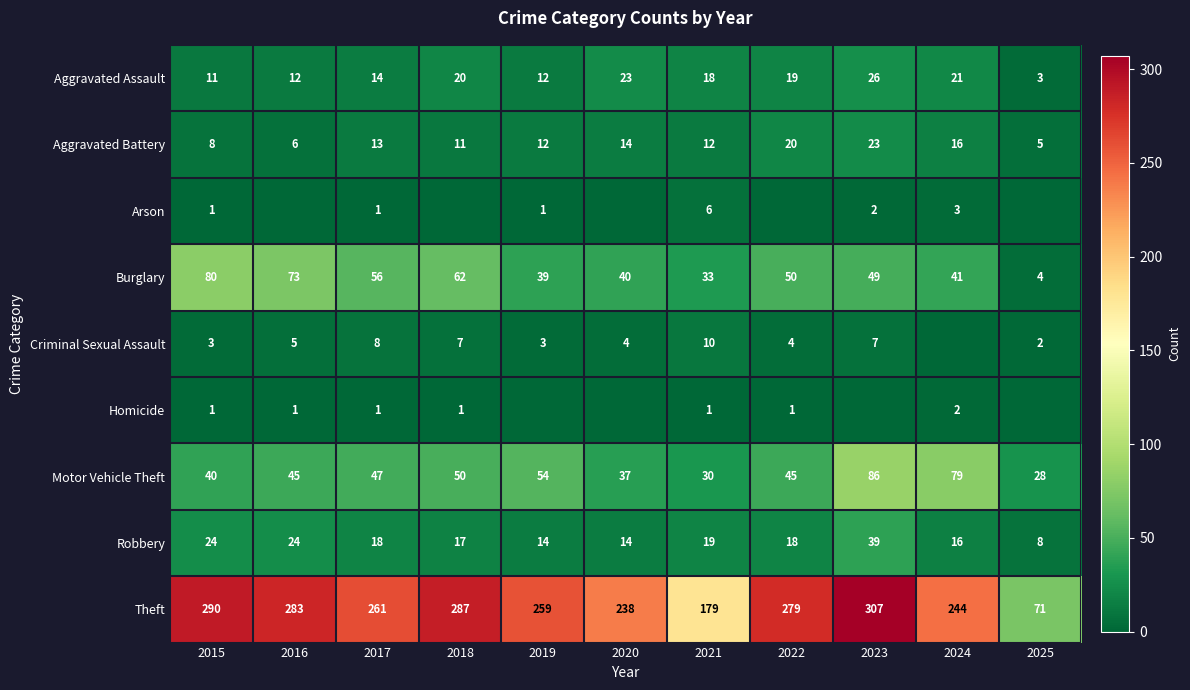

What is the difference between the highest and lowest values at 2021?

178